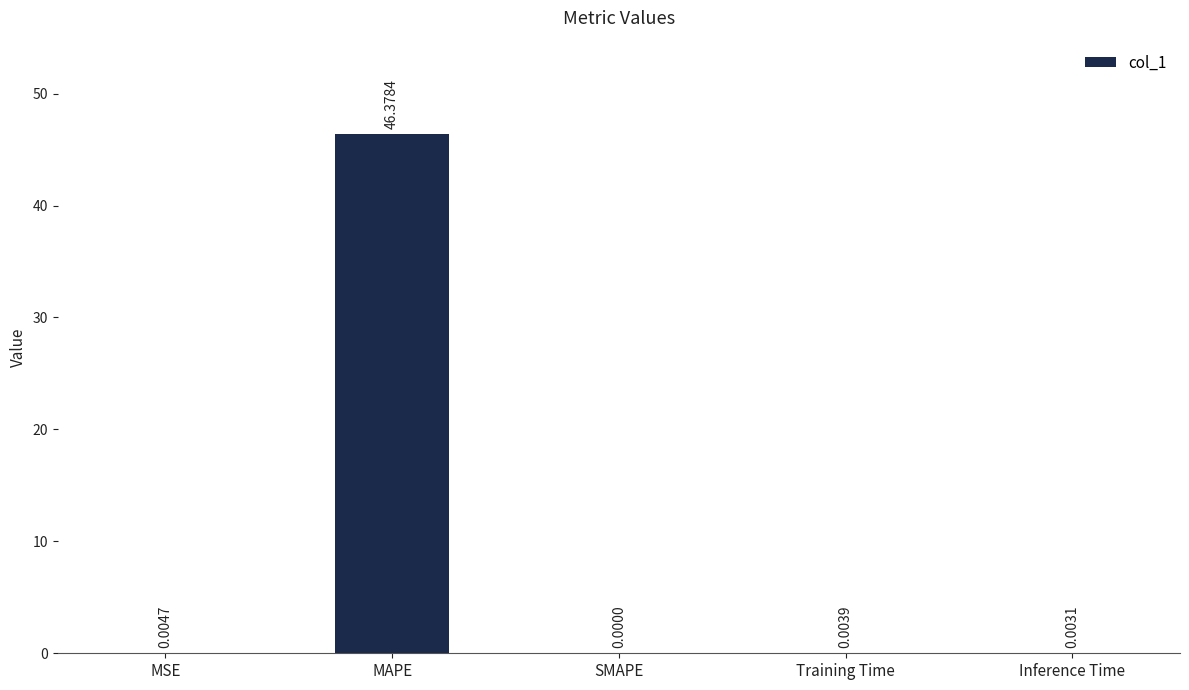

Which has a higher value, Inference Time or MAPE?

MAPE